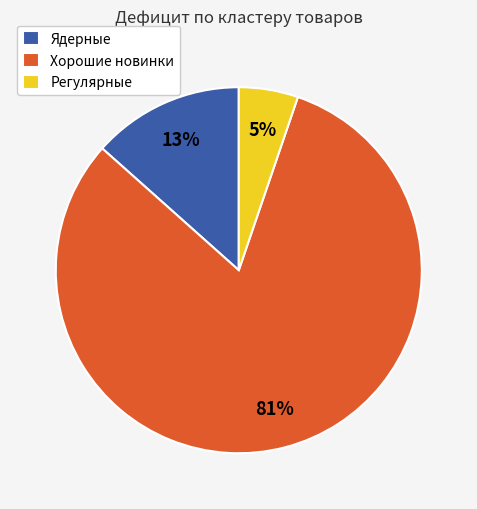

What is the smallest slice in the pie chart?

Регулярные